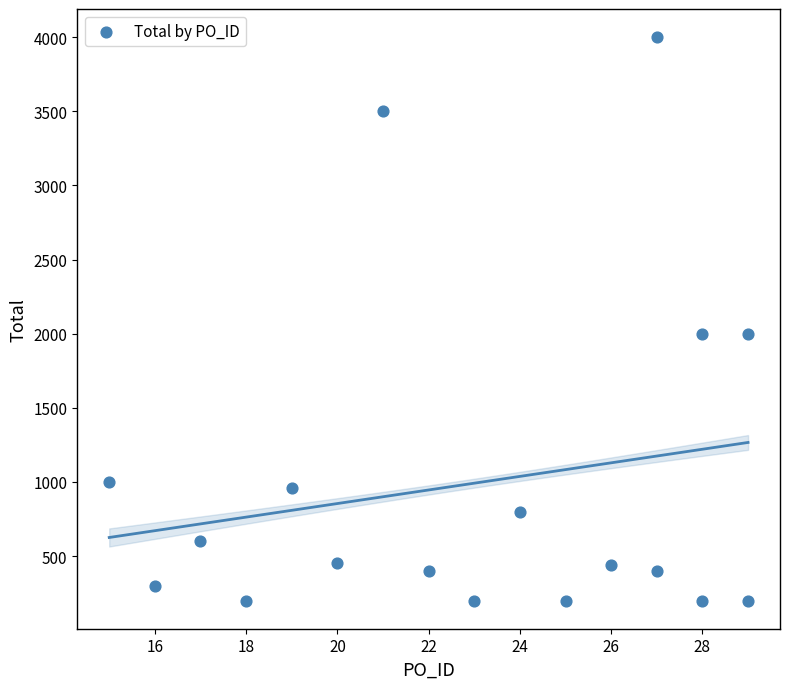

What is the range of Y values (max minus min)?

3800